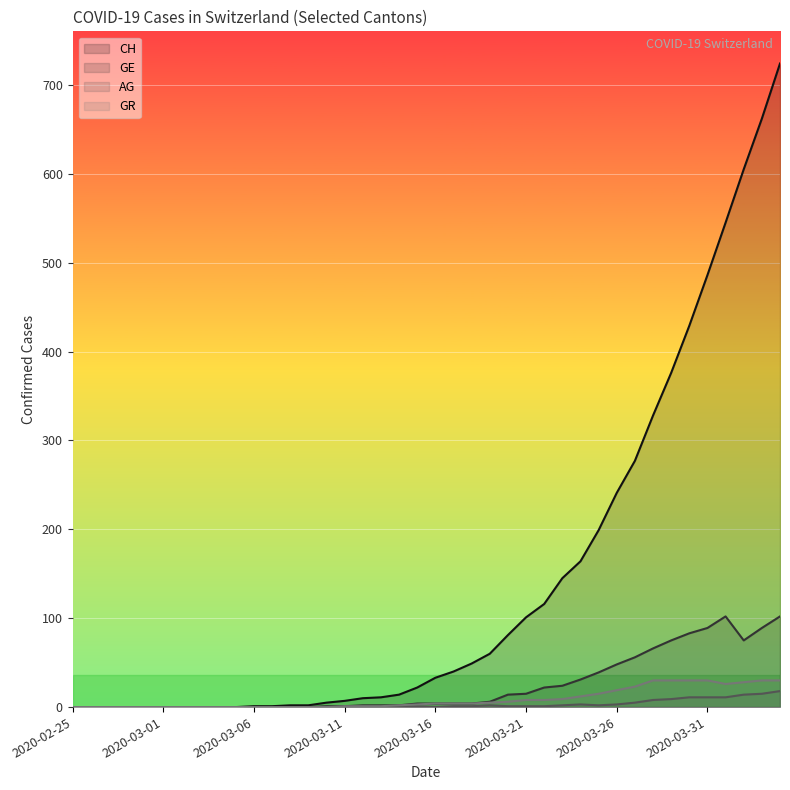

Is it true that CH equals 130 at 2020-03-31?

False